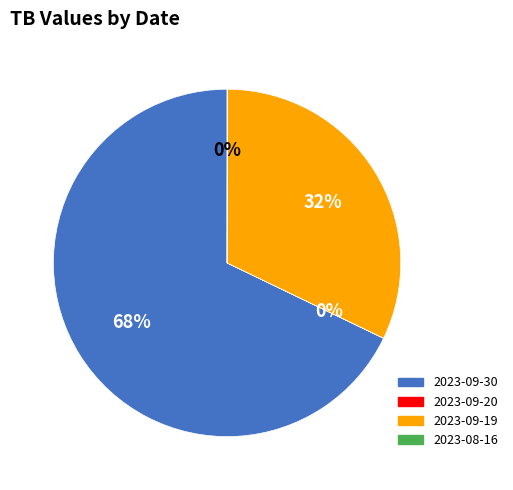

To the nearest percent, what is the difference between the largest and smallest slice percentages?

68%